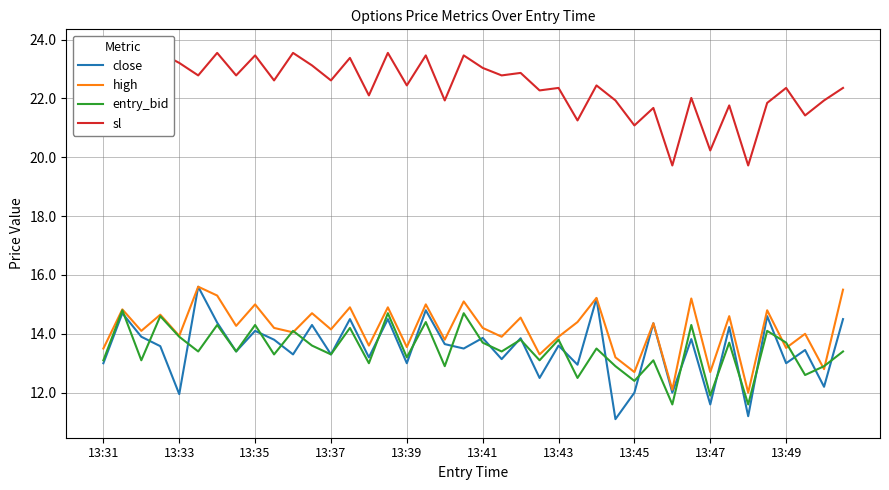

What is the highest value of the close series?

15.6